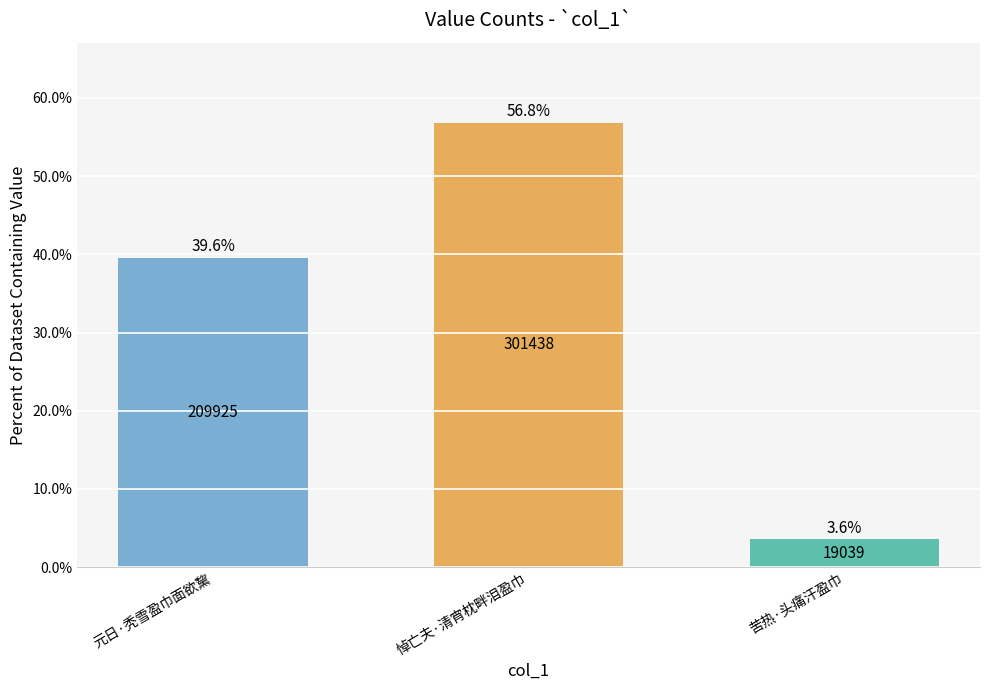

What is the change in value from 元日·秃雪盈巾面欲黧 to 悼亡夫·清宵枕畔泪盈巾?

+17.3